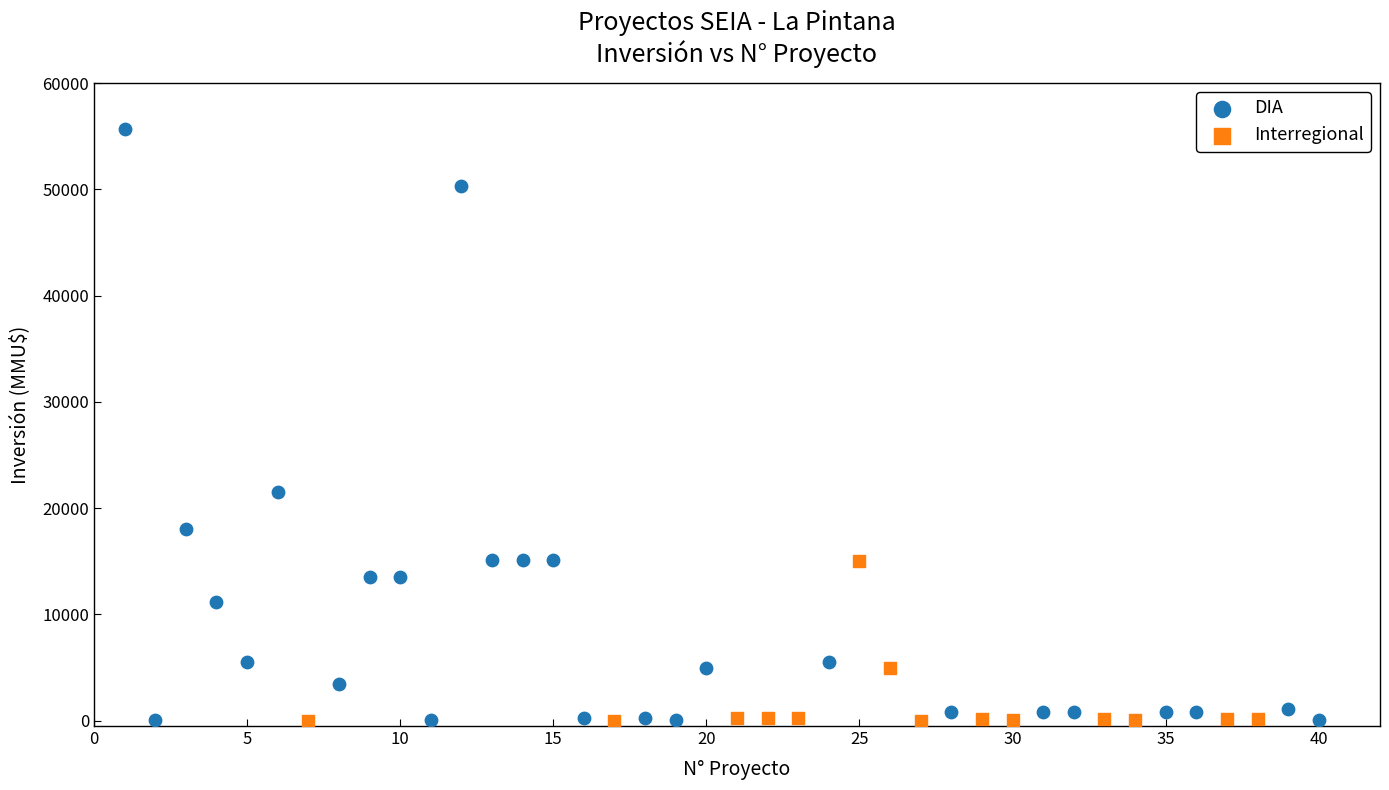

Which series has the widest spread of Y values?

DIA